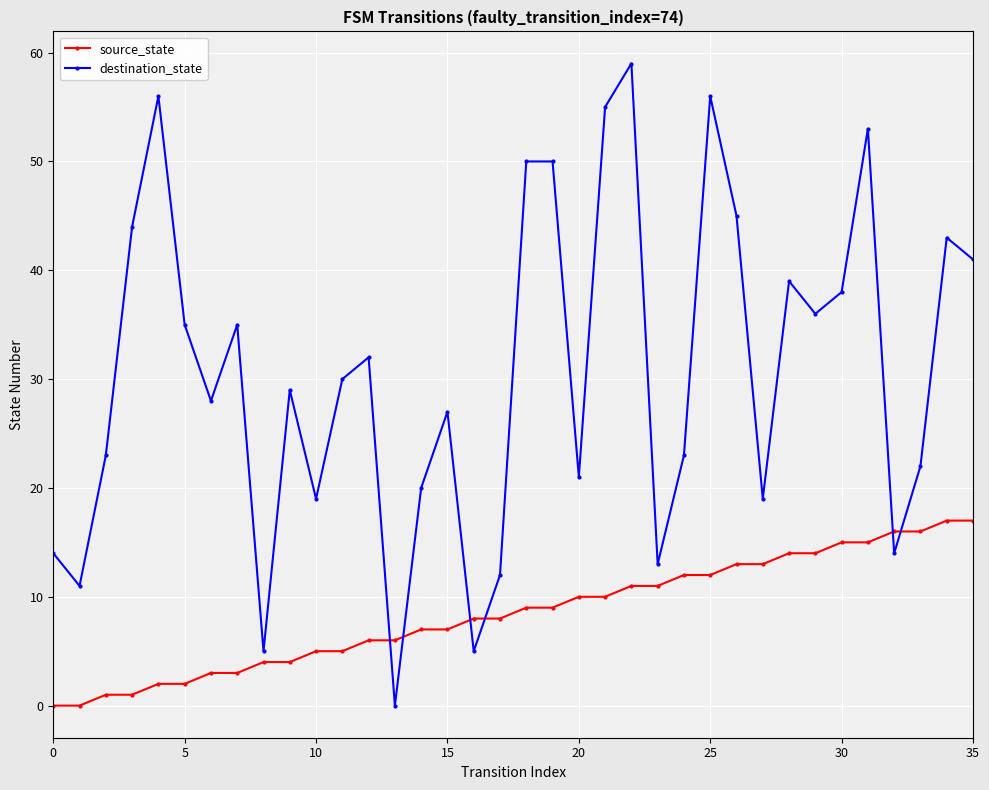

What is the difference between the maximum and minimum values in the destination_state series?

59